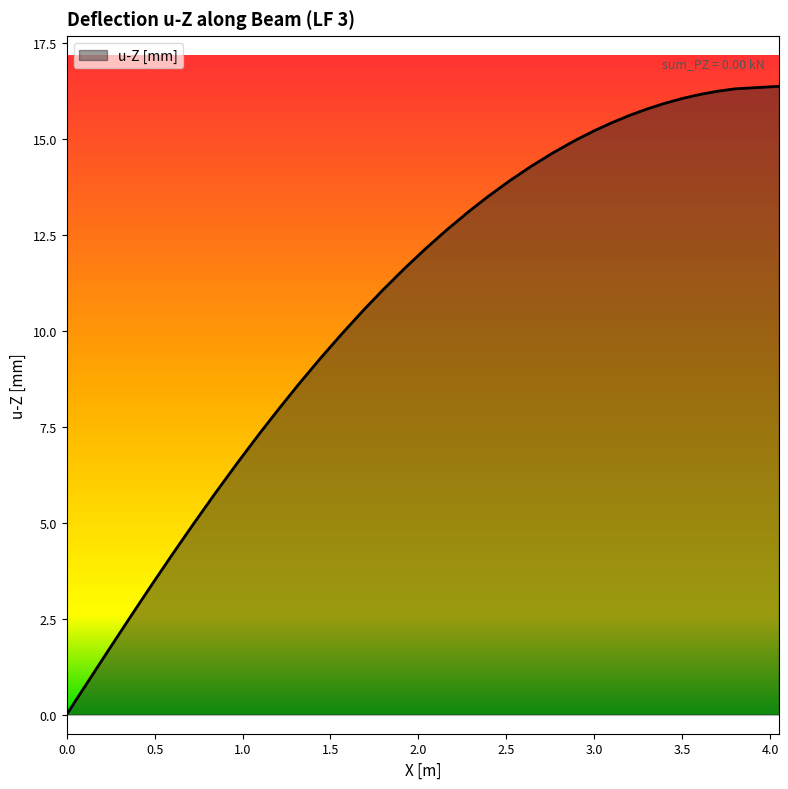

What is the greatest value displayed?

16.4